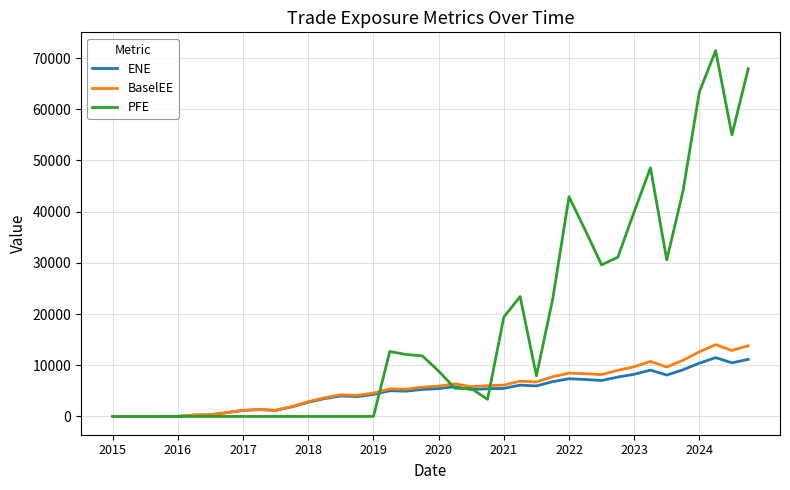

Which series has the largest range (max minus min)?

PFE